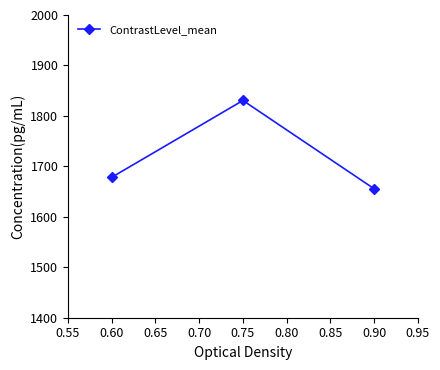

What is the value of the 3rd point from the left?

1655.6